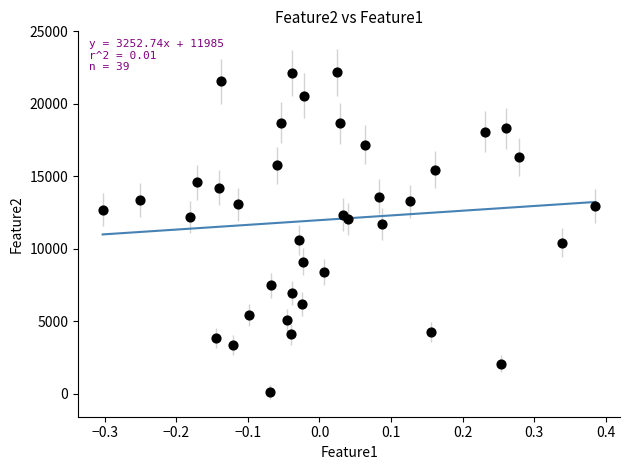

What is the range of Y values (max minus min)?

22050